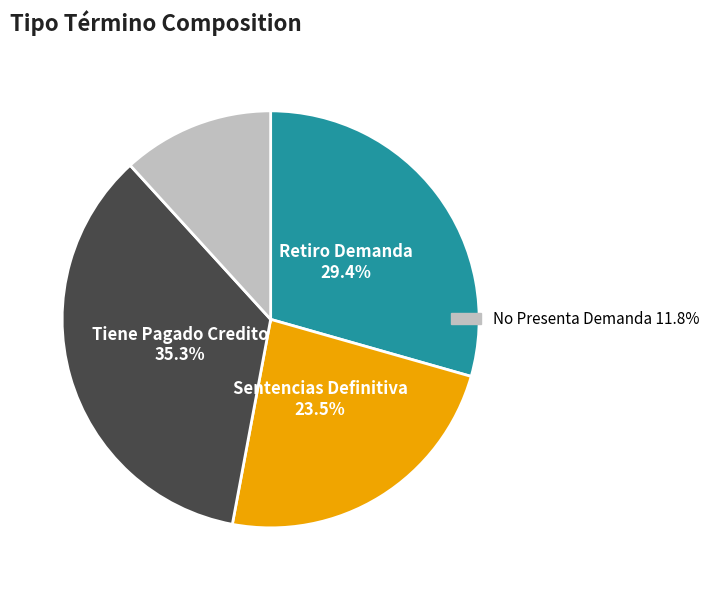

Is there a majority slice in this chart?

No